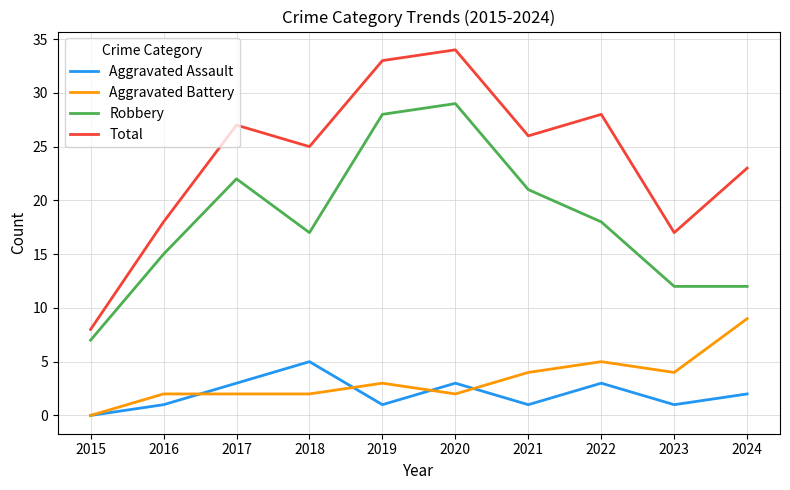

How many lines are shown in the chart?

4